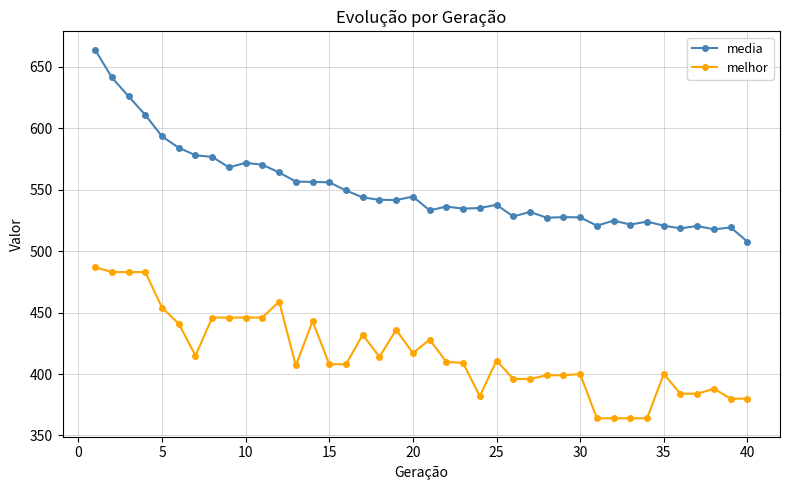

What is the value of the melhor point at the 15th from the left?

408.0